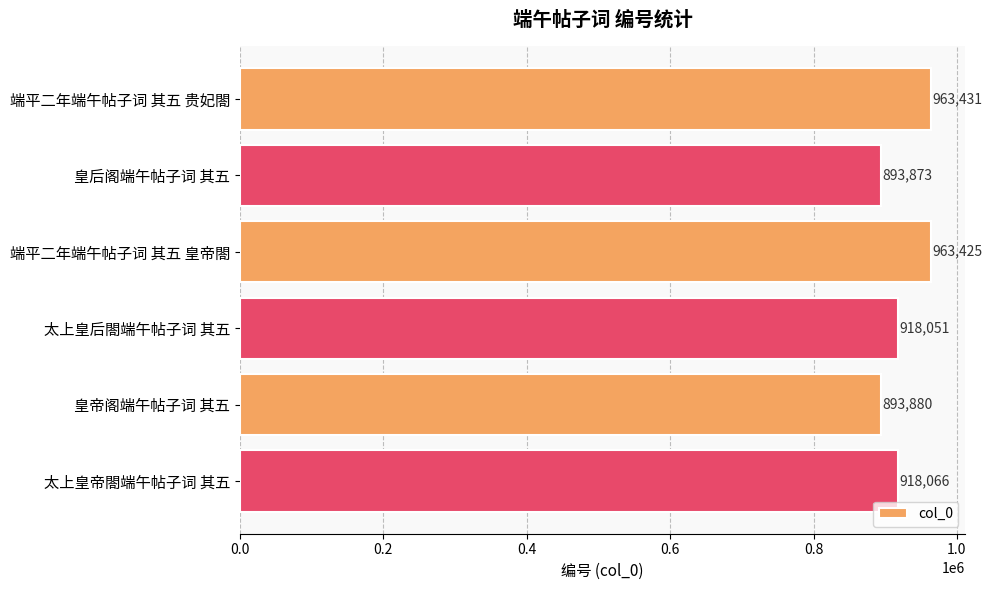

Reading top to bottom, transcribe all the data shown in this chart.

963431	893873	963425	918051	893880	918066